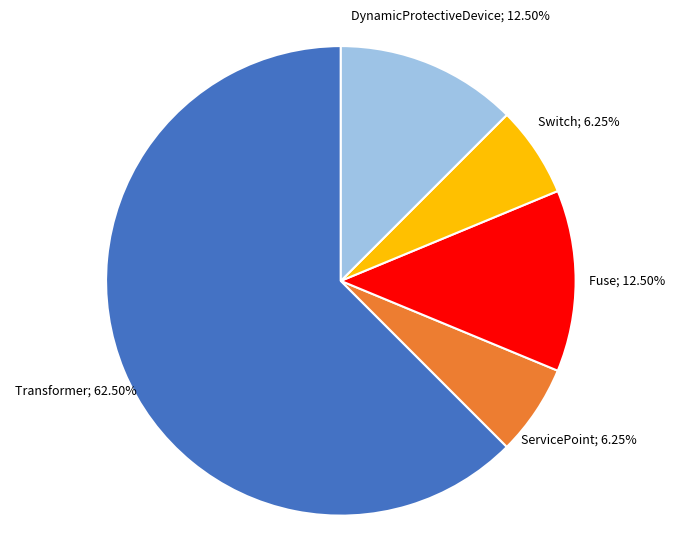

Does any single category account for the majority?

Yes